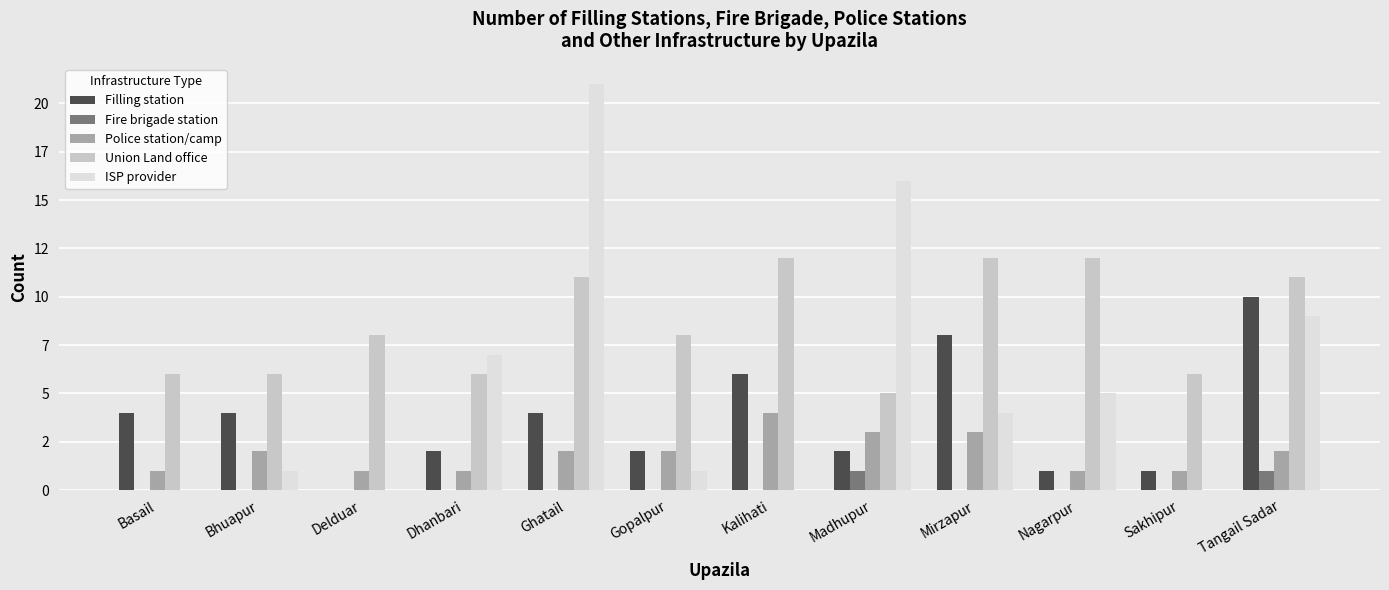

Does the chart contain stacked bars?

No